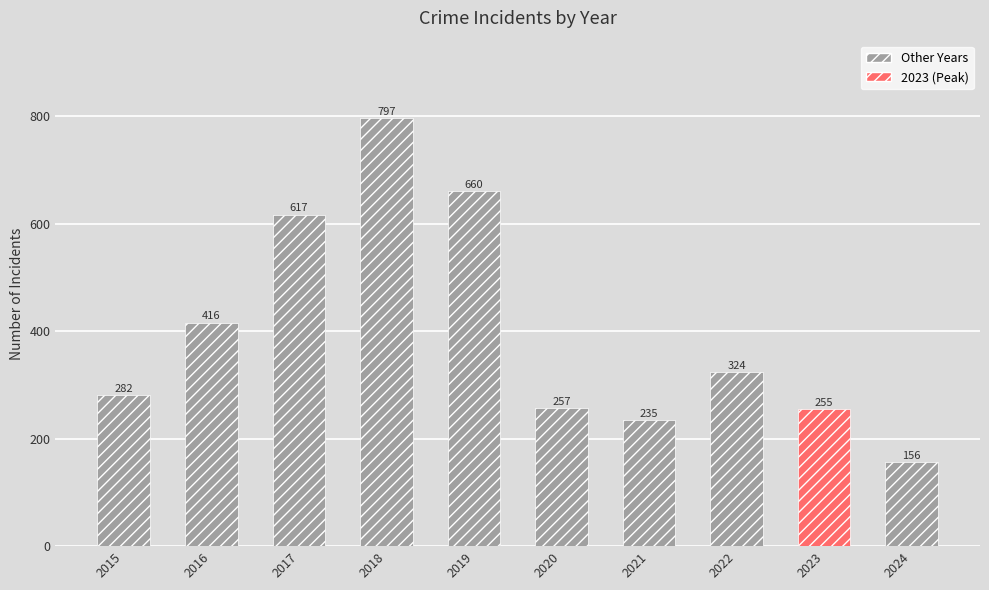

What is the sum of the values at 2020 and 2016?

673